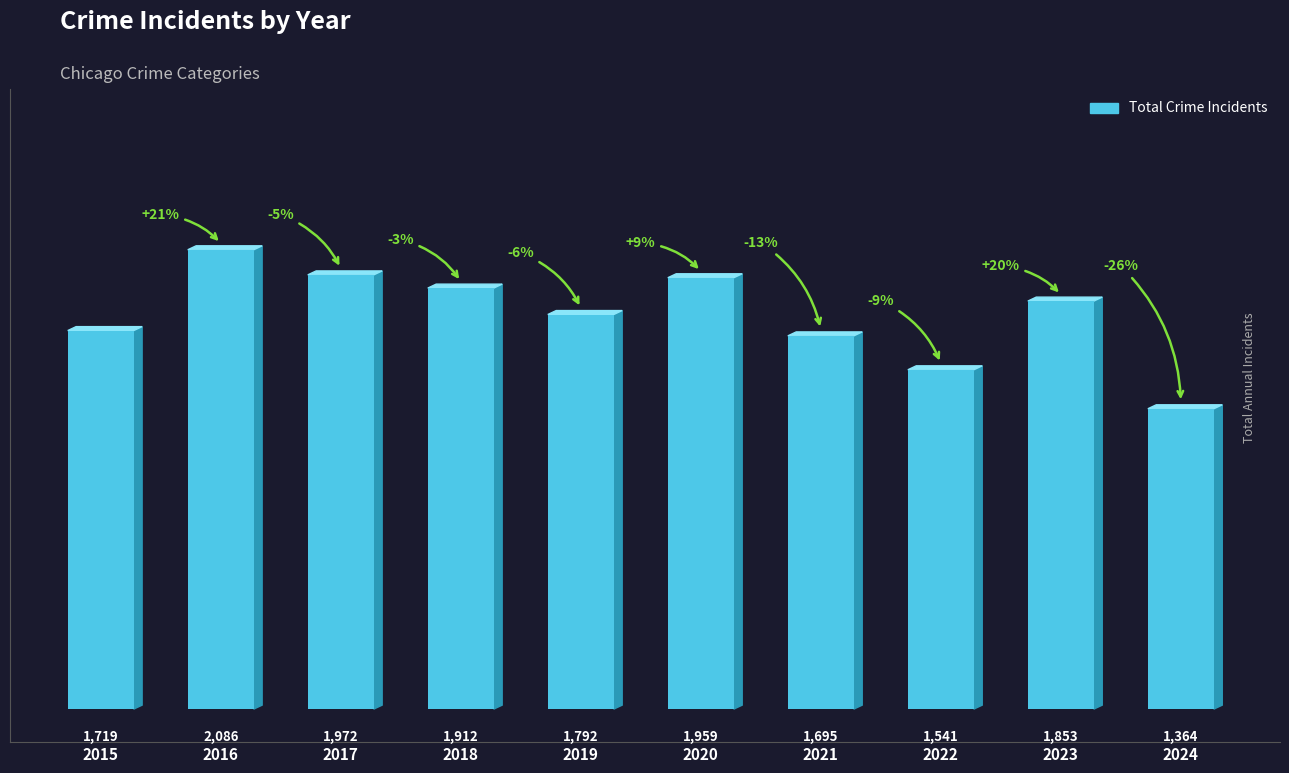

Does the chart contain stacked bars?

No